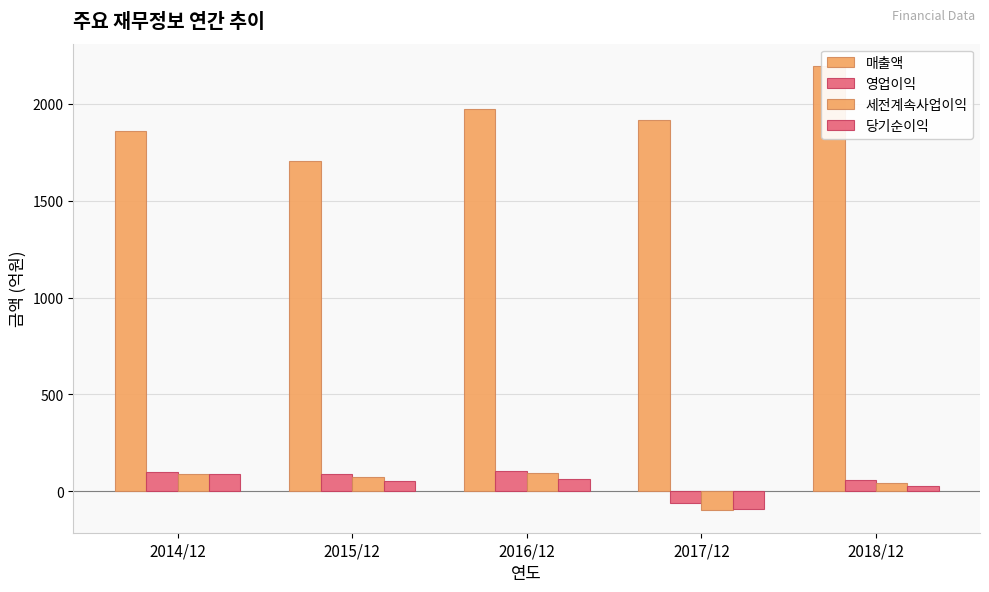

What are all the series names shown in the legend?

매출액, 영업이익, 세전계속사업이익, 당기순이익